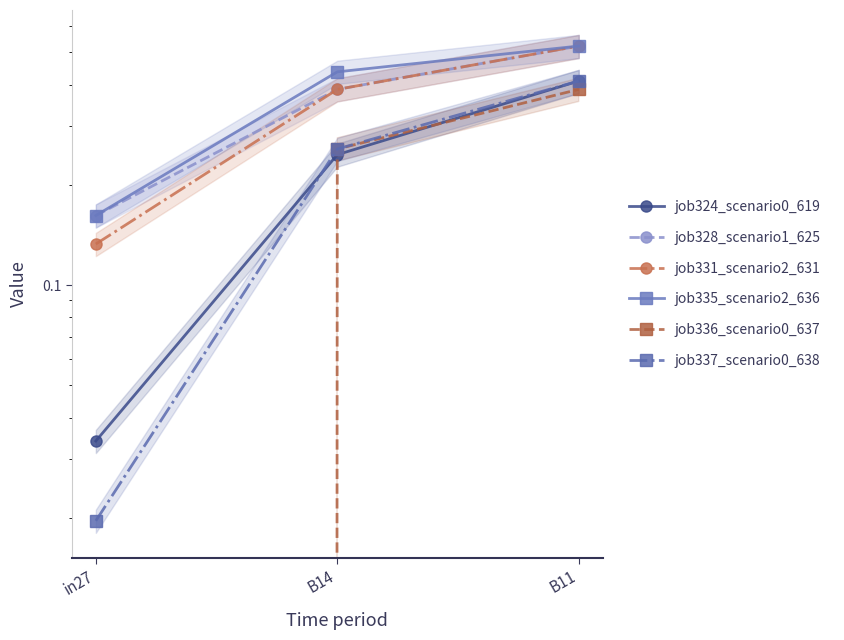

How many data points does each series have?

3